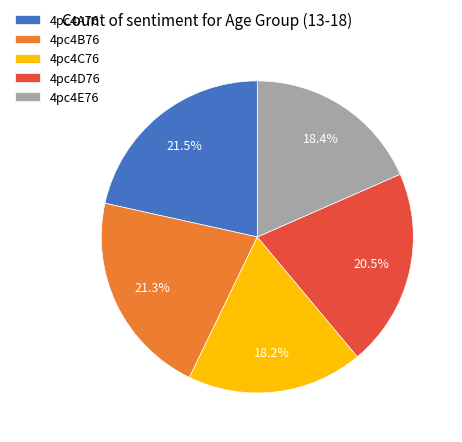

To the nearest percent, what is the combined percentage of 4pc4B76 and 4pc4D76?

42%